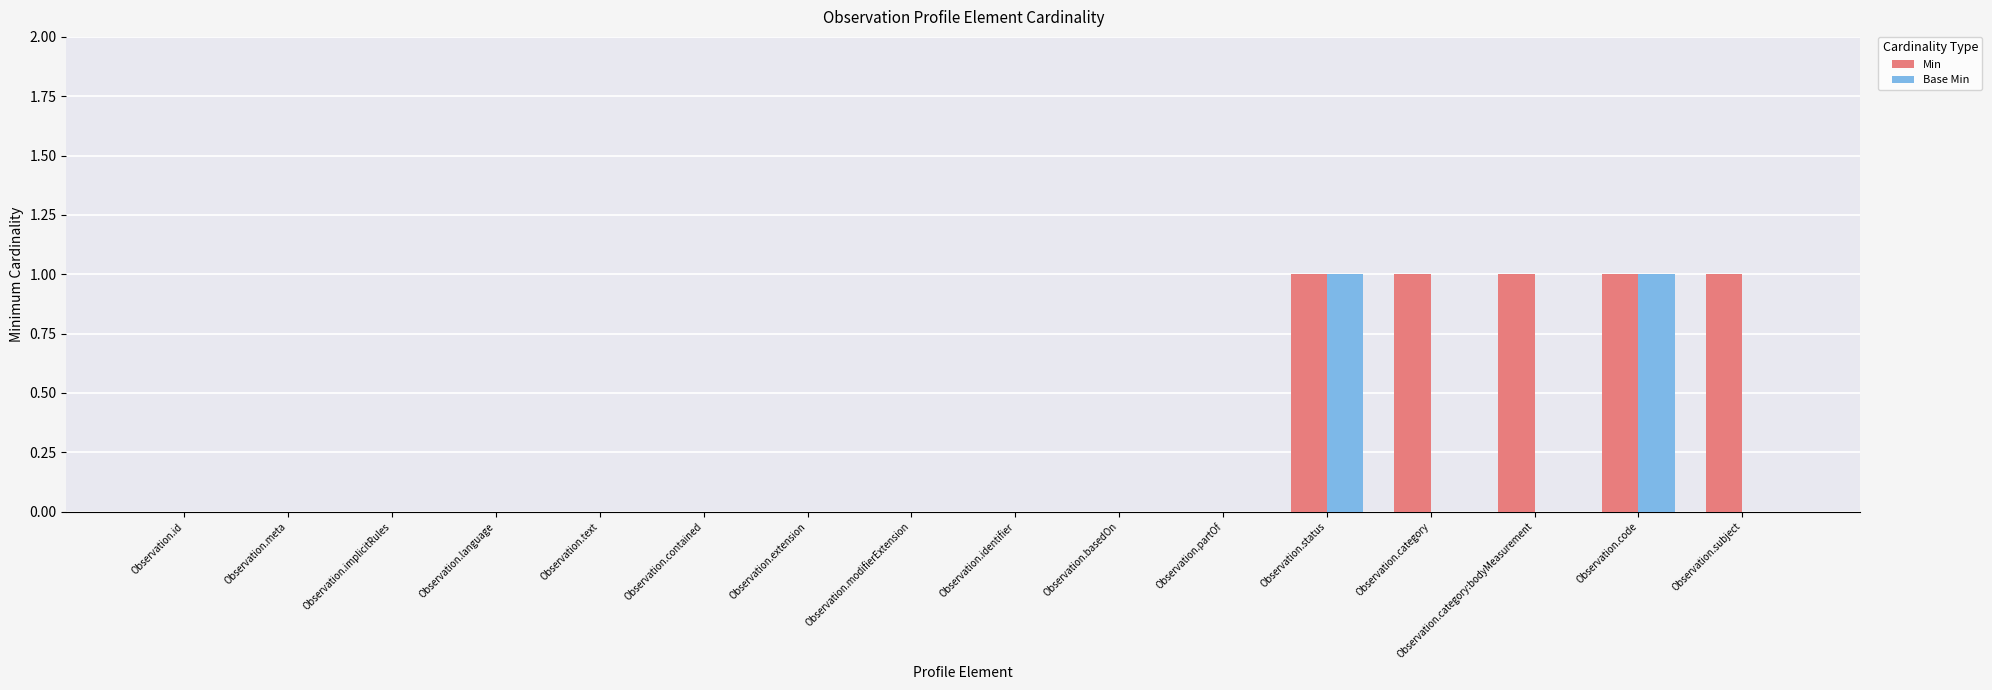

What is the total value across all series at Observation.subject?

1